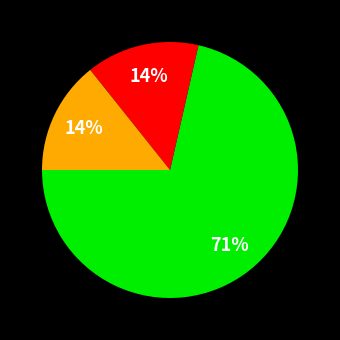

How many slices are in this pie chart?

3